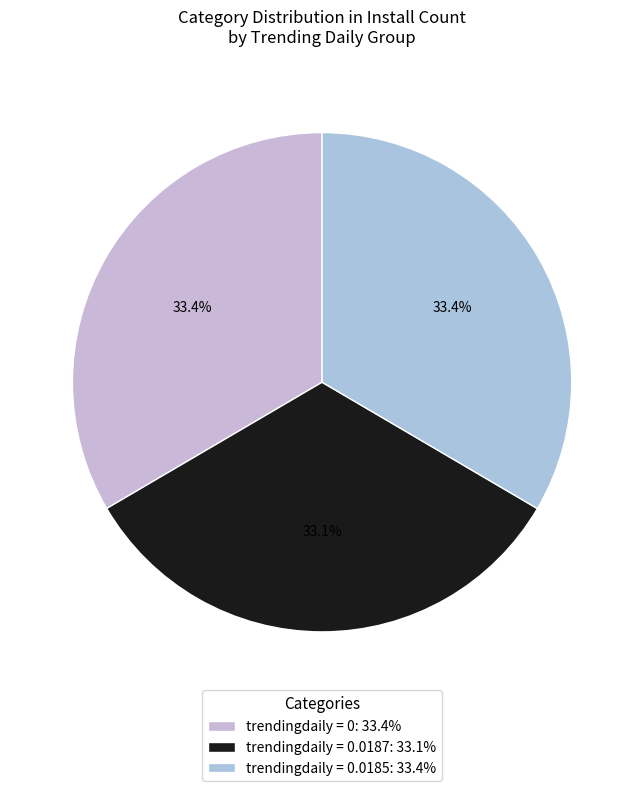

Is there a majority slice in this chart?

No